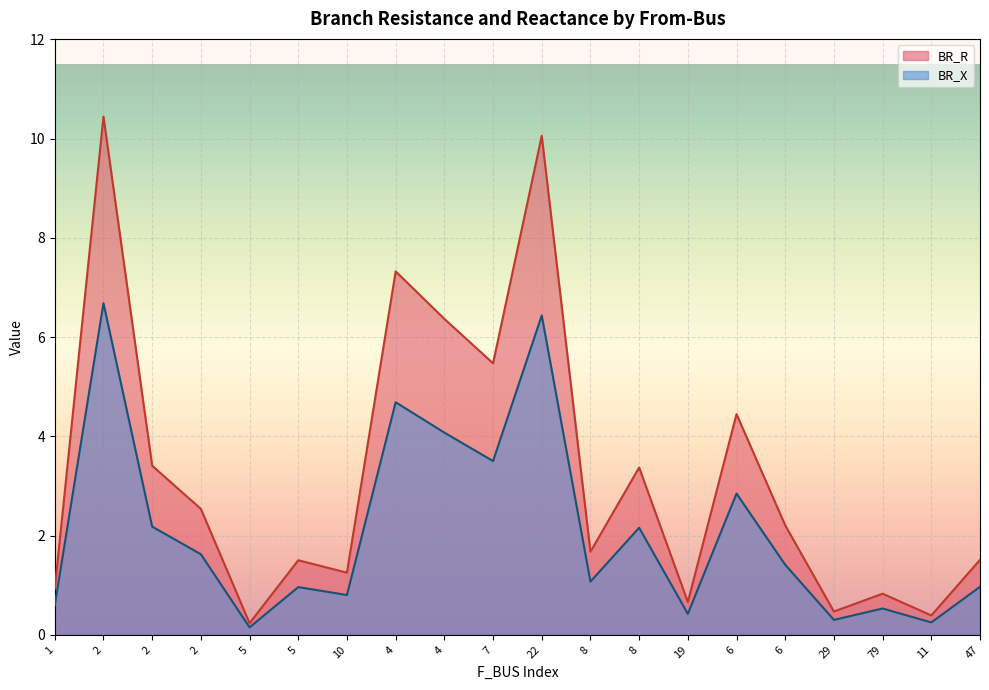

Which category has the lowest value across all series?

5